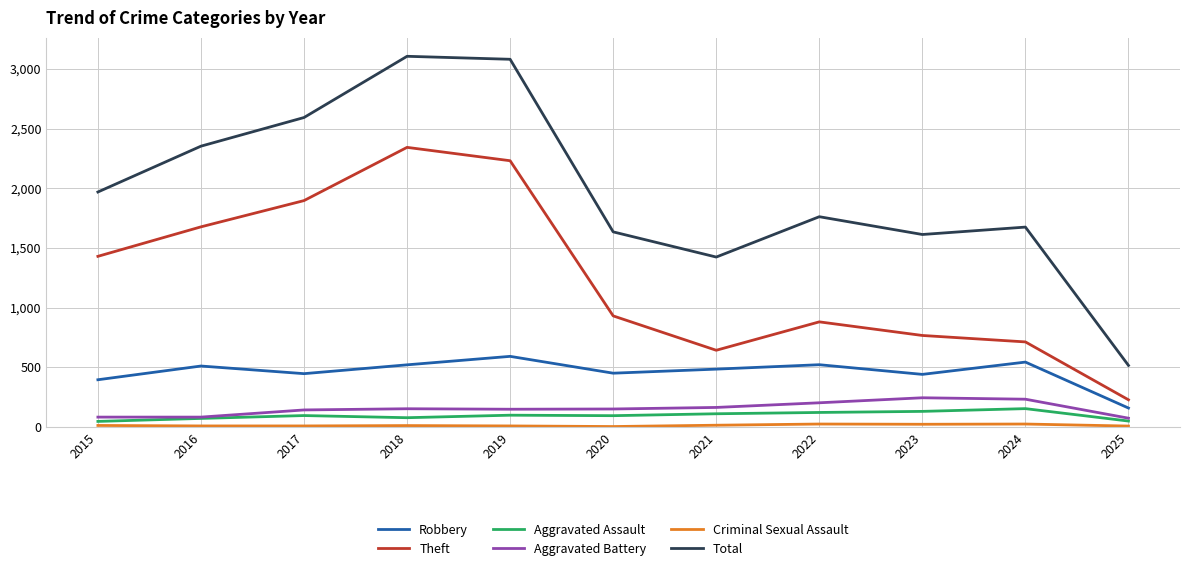

What is the spread (max minus min) of values at 2021?

1409